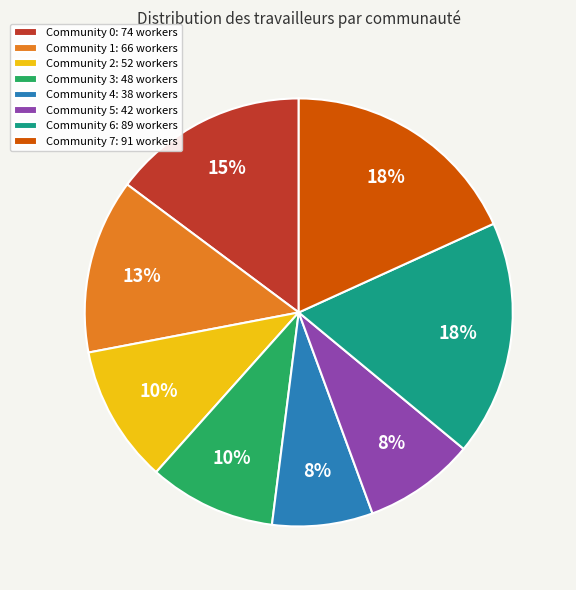

Approximately how many times larger is the value at Community 2: 52 workers compared to Community 5: 42 workers?

1.2